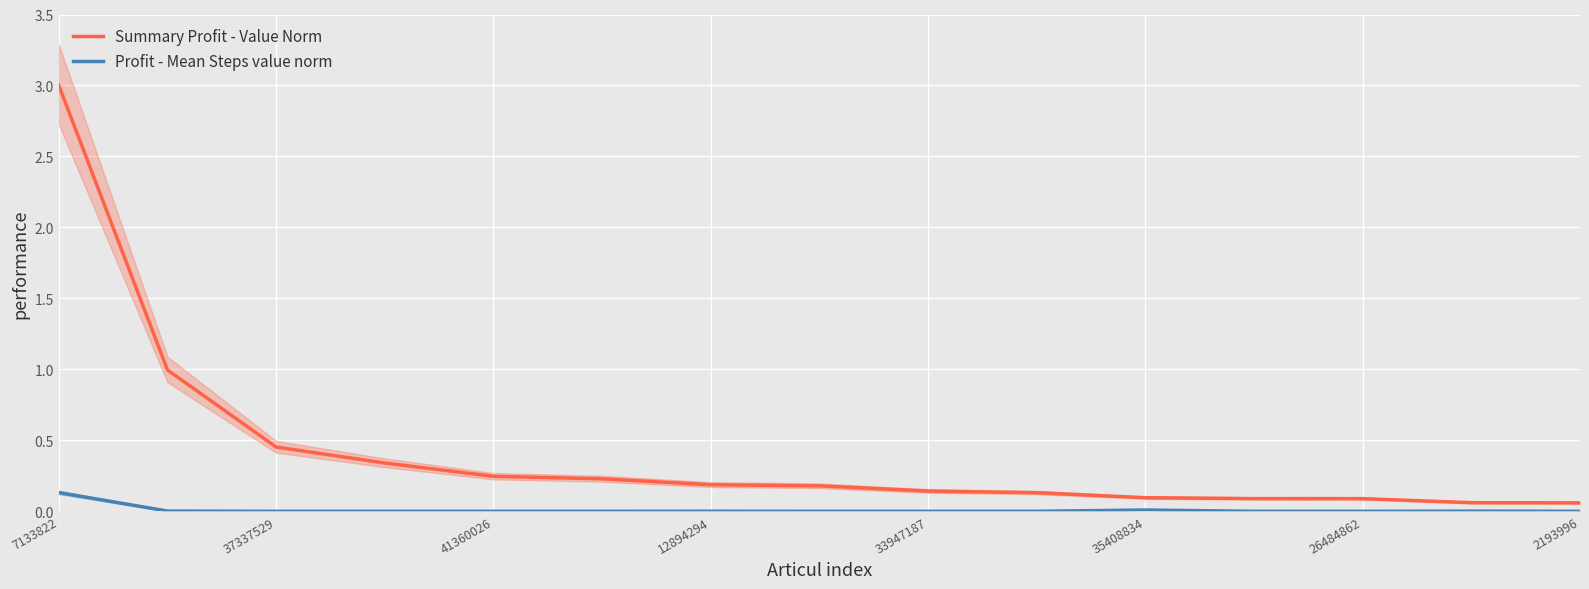

The Profit - Mean Steps value norm series shows 0.1 at 7133822. True or false?

True